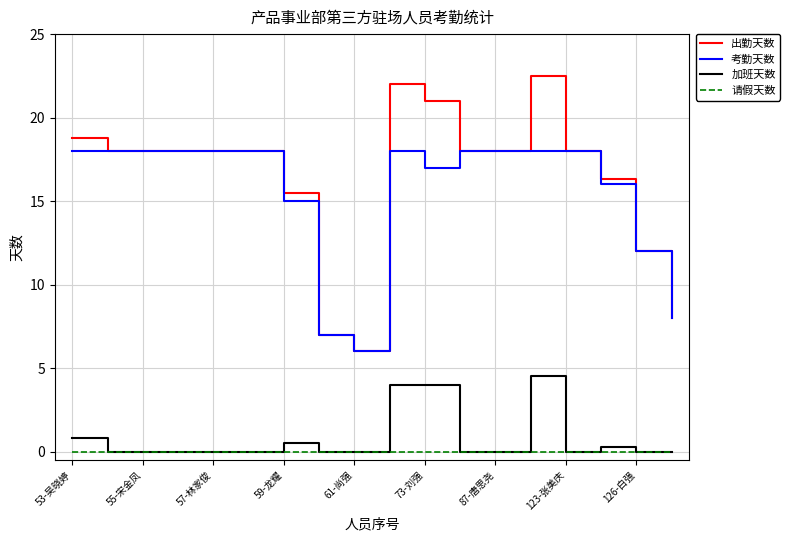

Does the chart display data point markers on the line(s)?

No